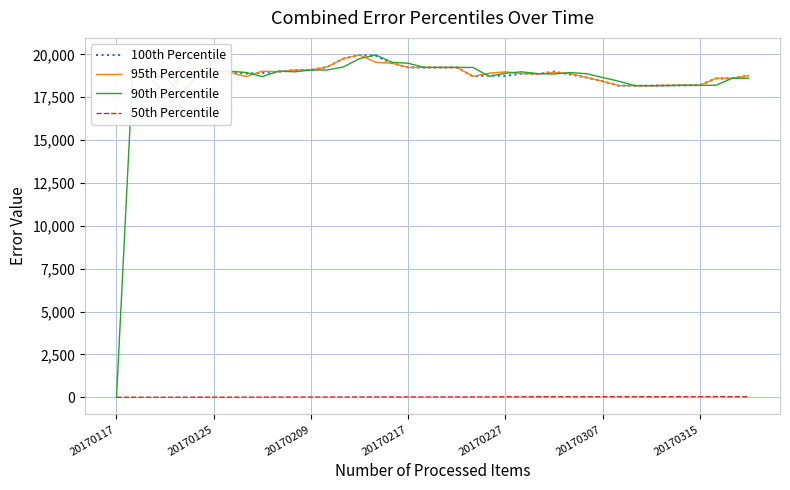

Which series has the widest spread of values?

90th Percentile